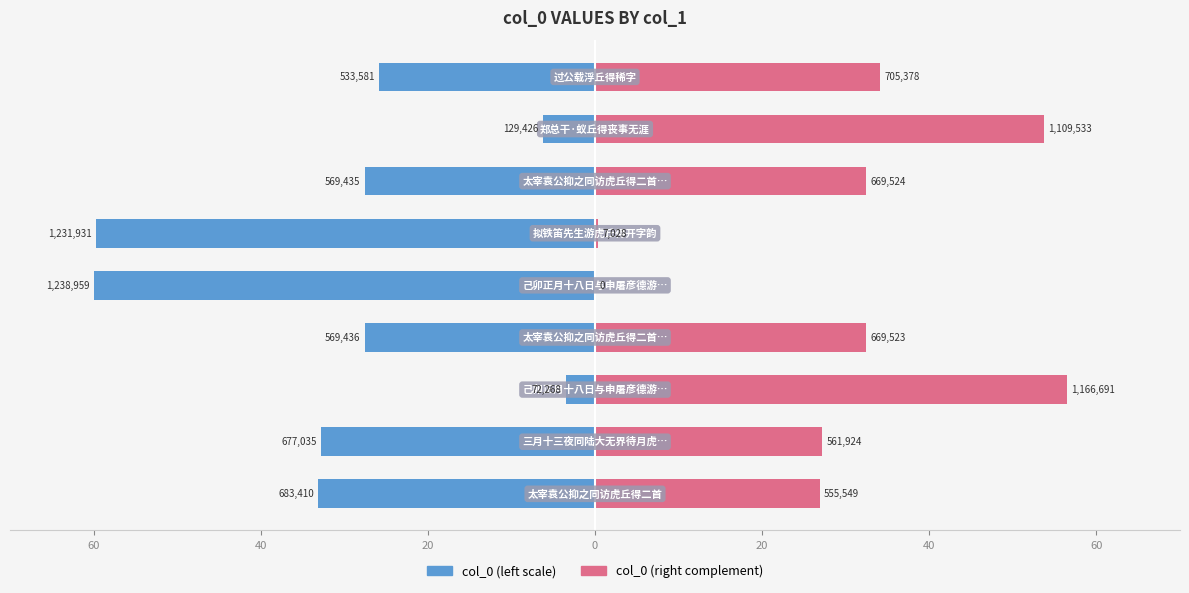

At 40, list the series in order from largest to smallest.

col_0 (right), col_0 (left)